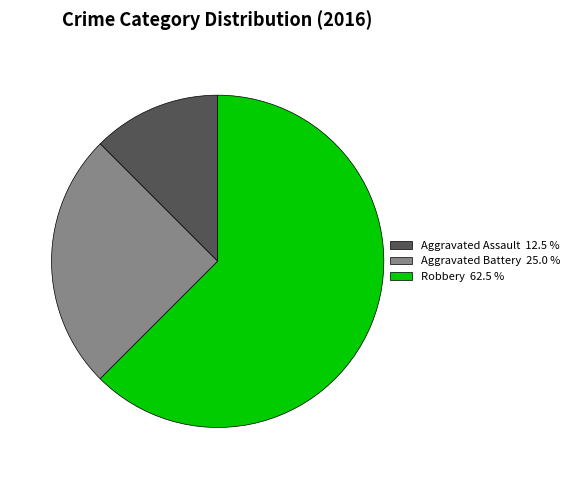

Do Aggravated Assault 12.5 % and Aggravated Battery 25.0 % together represent more than half of the pie?

No